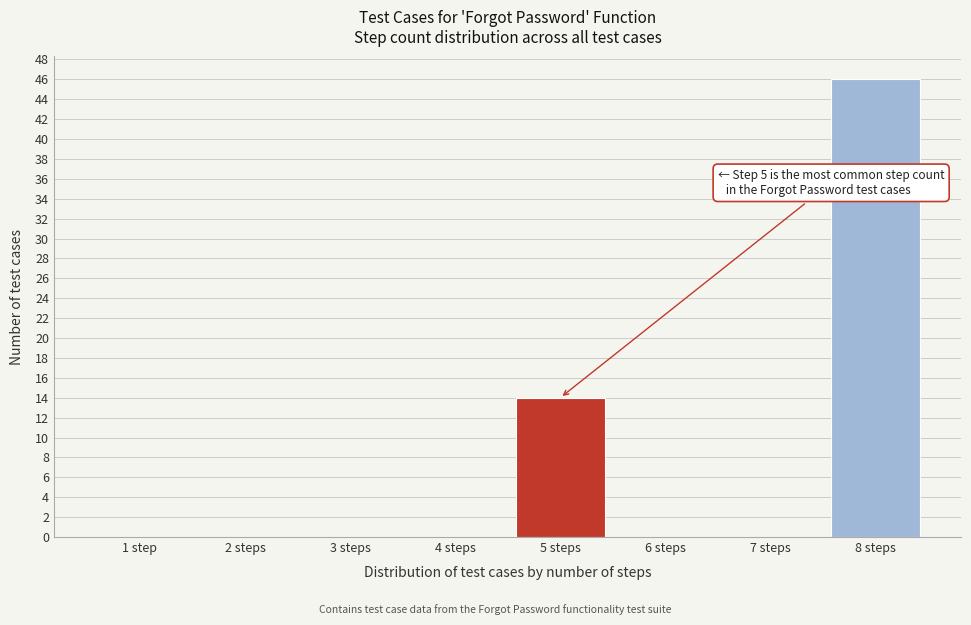

Reading right to left, list all the values displayed in this chart.

8 steps=46	7 steps=0	6 steps=0	5 steps=14	4 steps=0	3 steps=0	2 steps=0	1 step=0